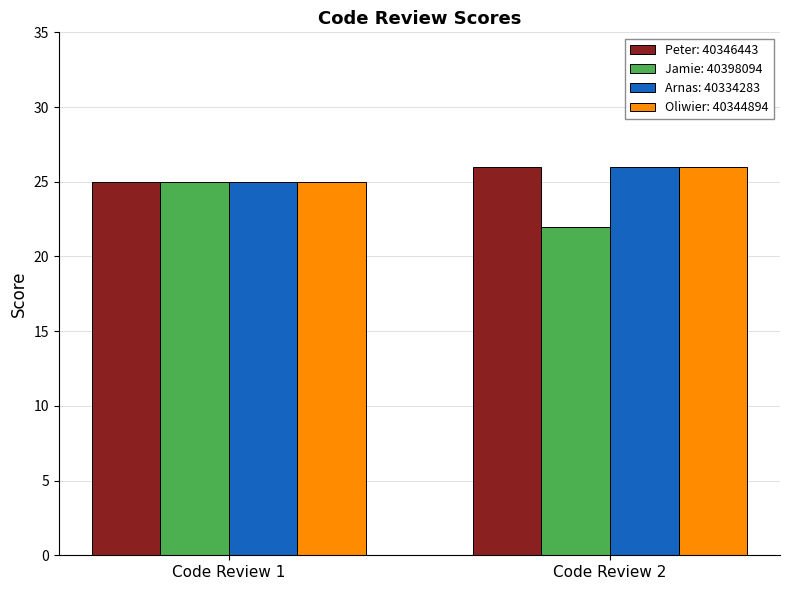

What is the value of the Oliwier: 40344894 bar at the 2nd from the left?

26